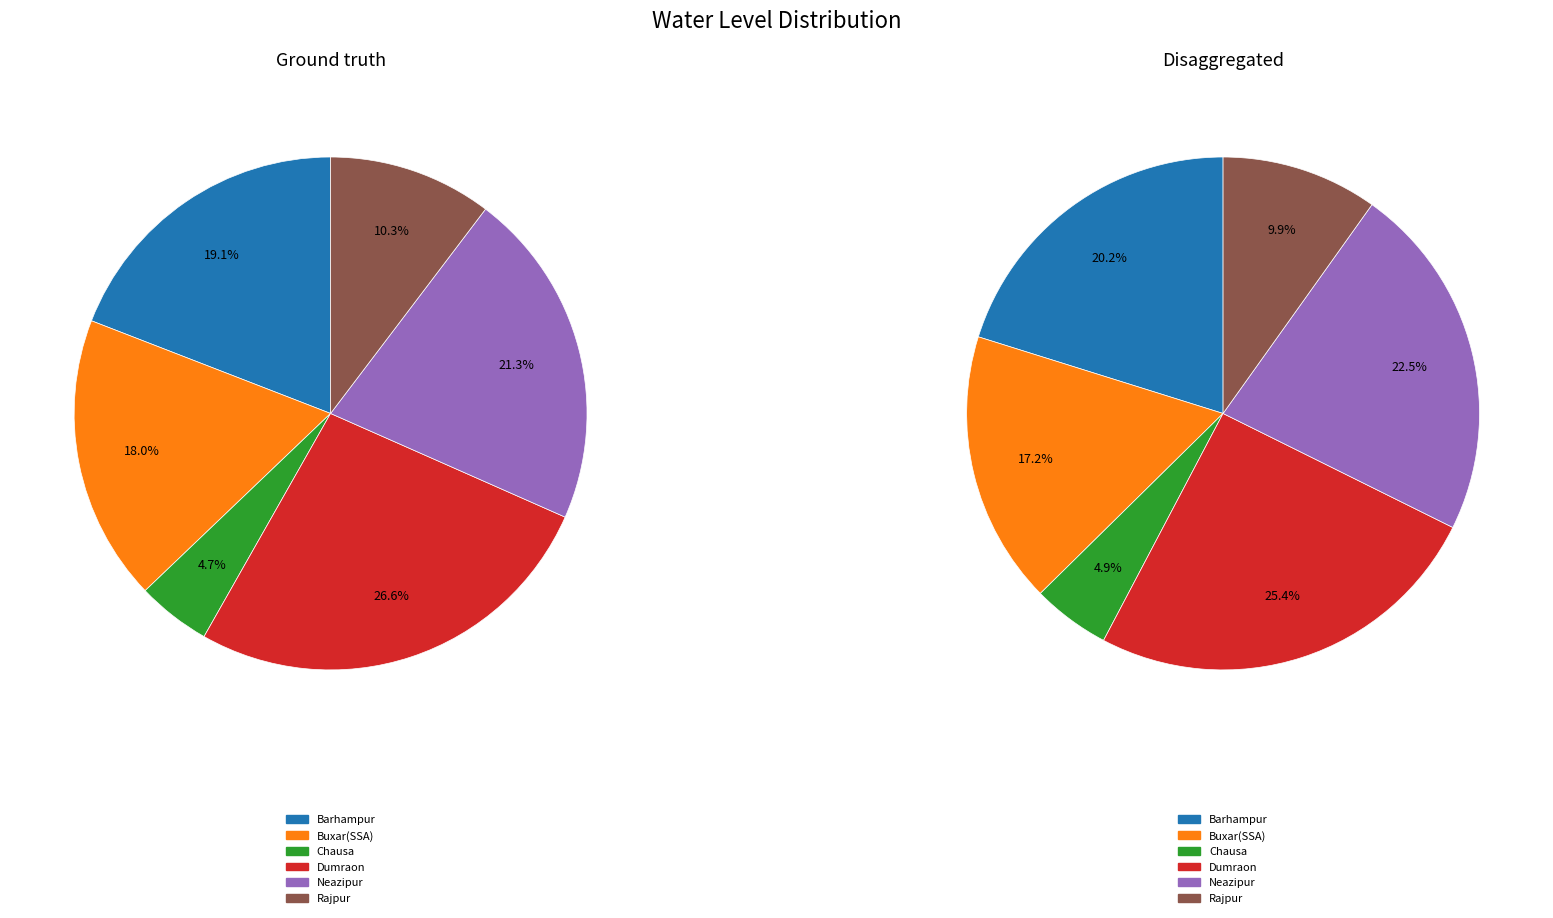

Rank the categories by value from highest to lowest.

Dumraon, Neazipur, Barhampur, Buxar(SSA), Rajpur, Chausa